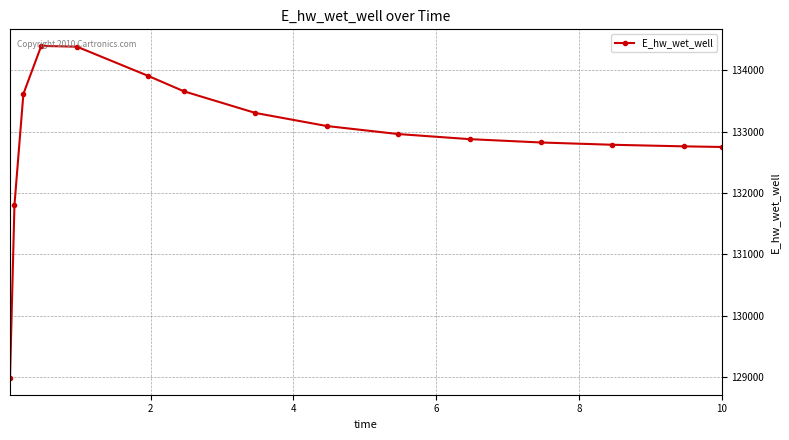

What is the greatest value displayed?

134399.2